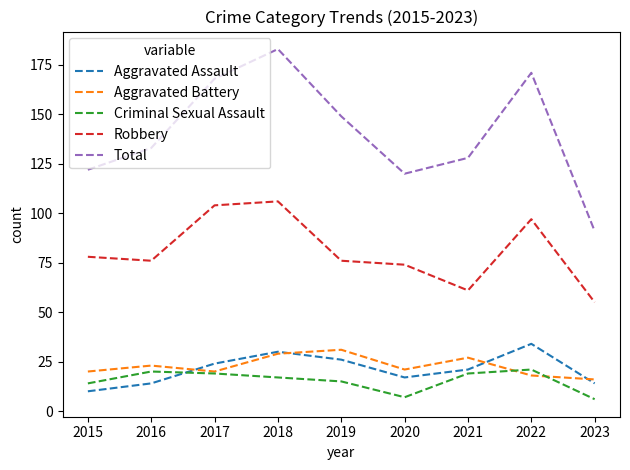

Reading right to left, list all the values displayed in this chart.

Aggravated Assault: 2023=14	2022=34	2021=21	2020=17	2019=26	2018=30	2017=24	2016=14	2015=10
Aggravated Battery: 2023=16	2022=18	2021=27	2020=21	2019=31	2018=29	2017=20	2016=23	2015=20
Criminal Sexual Assault: 2023=6	2022=21	2021=19	2020=7	2019=15	2018=17	2017=19	2016=20	2015=14
Robbery: 2023=55	2022=97	2021=61	2020=74	2019=76	2018=106	2017=104	2016=76	2015=78
Total: 2023=91	2022=171	2021=128	2020=120	2019=149	2018=183	2017=168	2016=133	2015=122